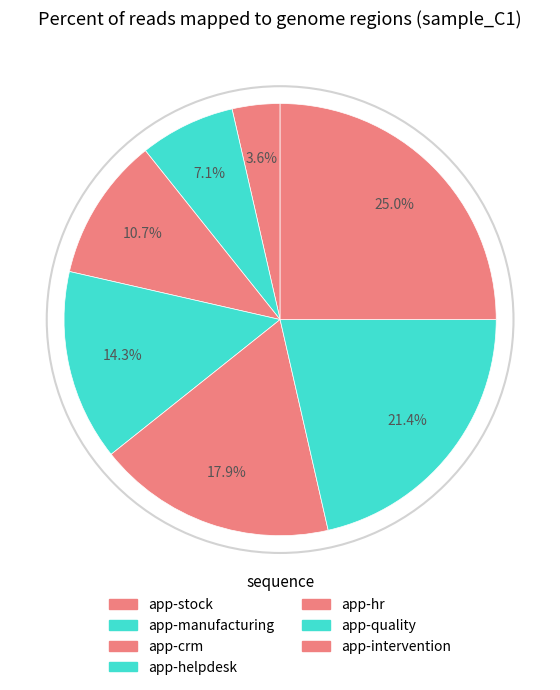

Count the number of slices in the pie.

7